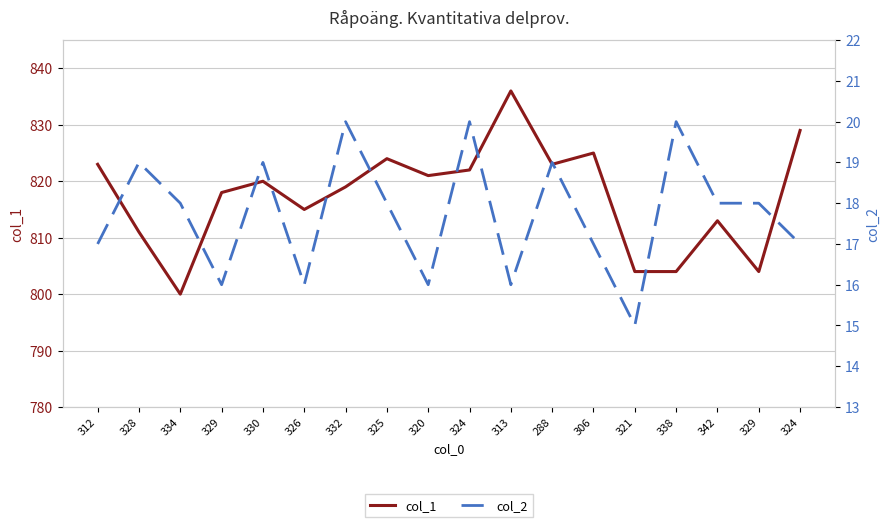

What are all the series names shown in the legend?

col_1, col_2